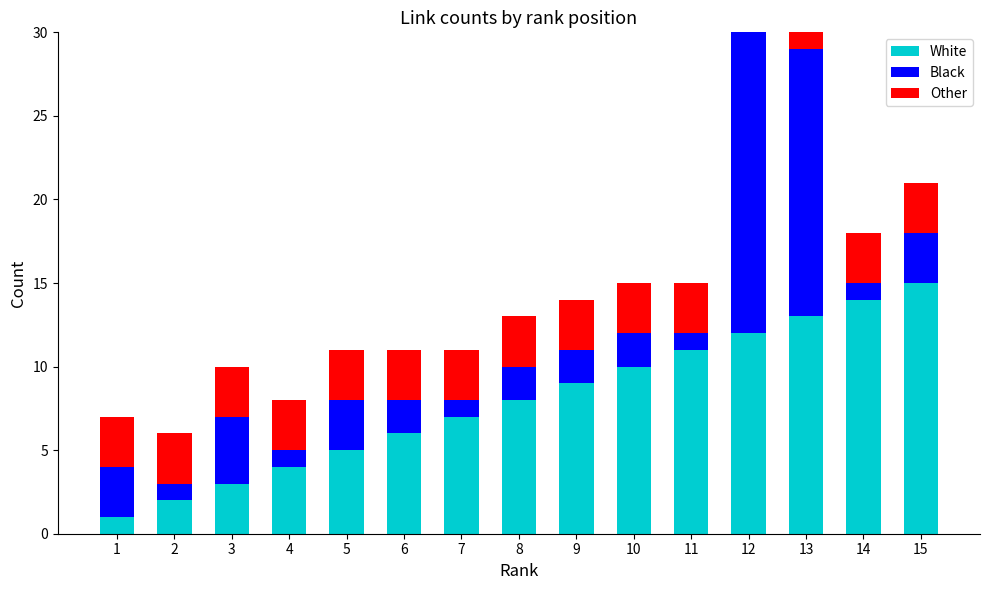

What is the sum of the Black values at 5 and 8?

5